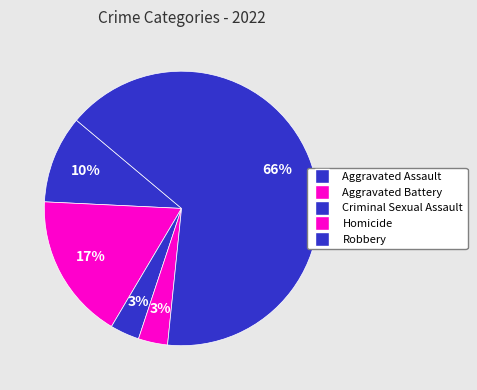

Is it true that Homicide is 15% of the pie?

False